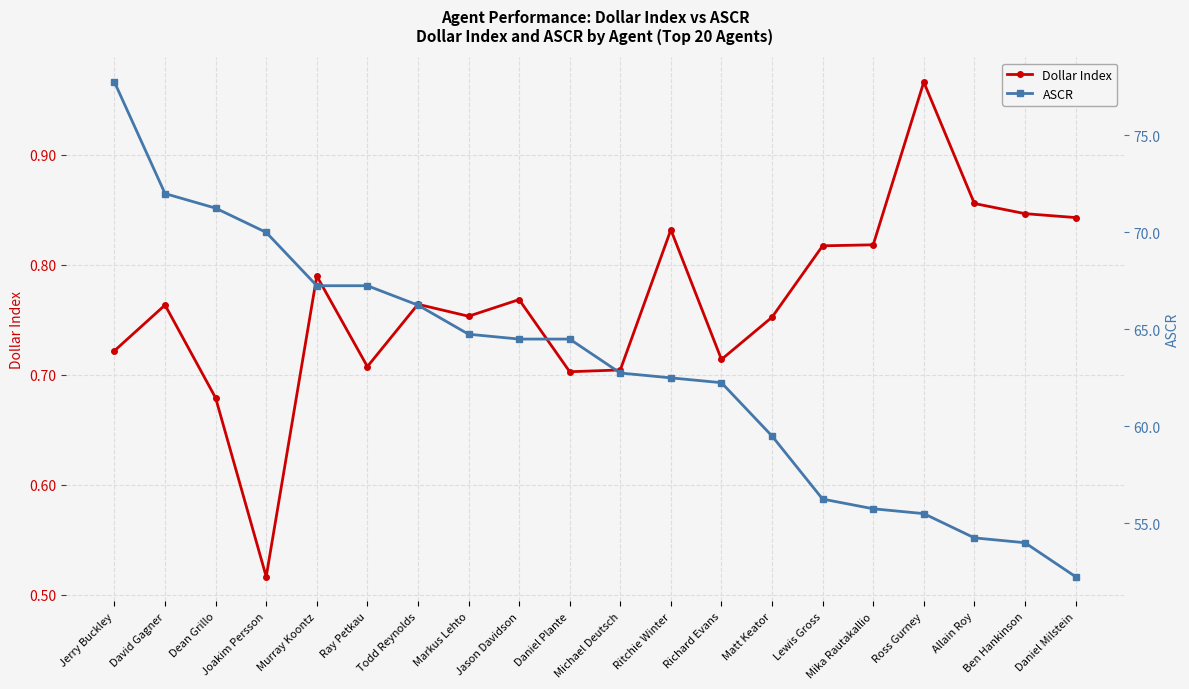

What is the difference between the Dollar Index values at Todd Reynolds and Daniel Plante?

0.1